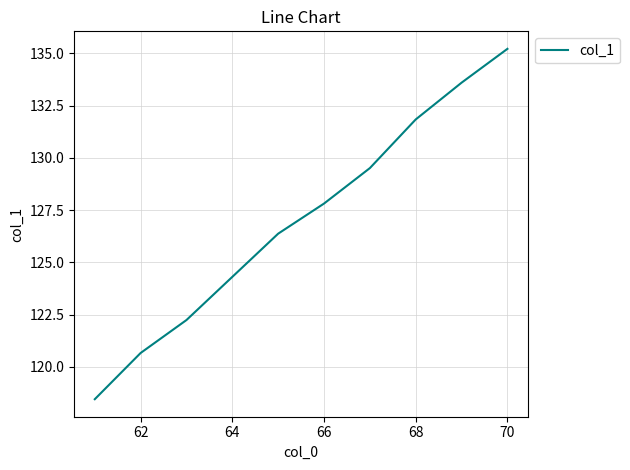

What is the minimum value shown in the chart?

118.5